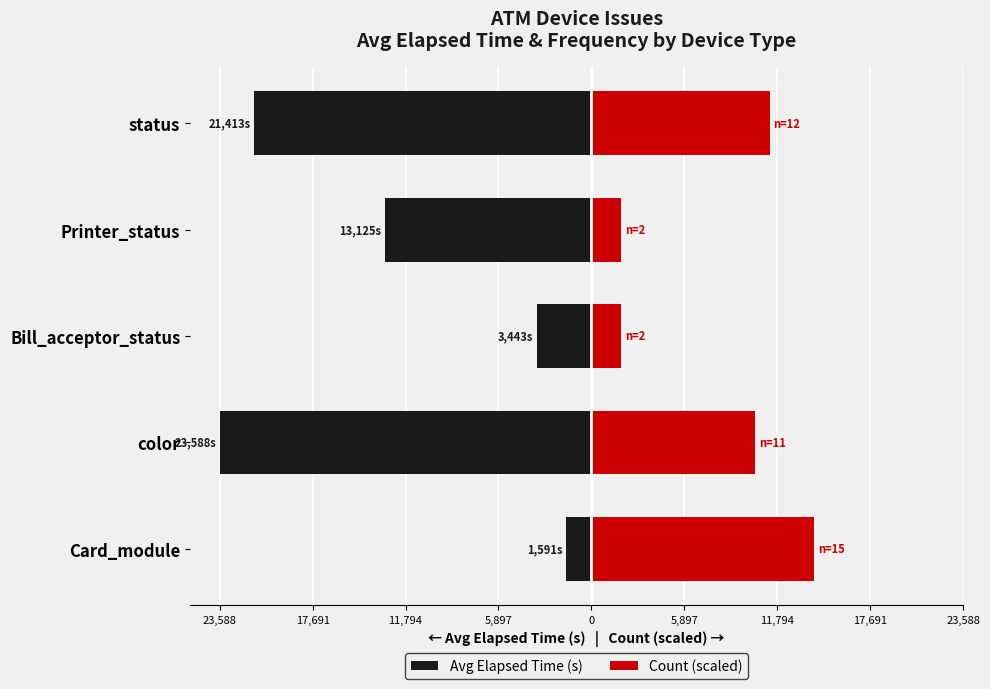

At Printer_status, list the series in order from largest to smallest.

Count (scaled), Avg Elapsed Time (s)